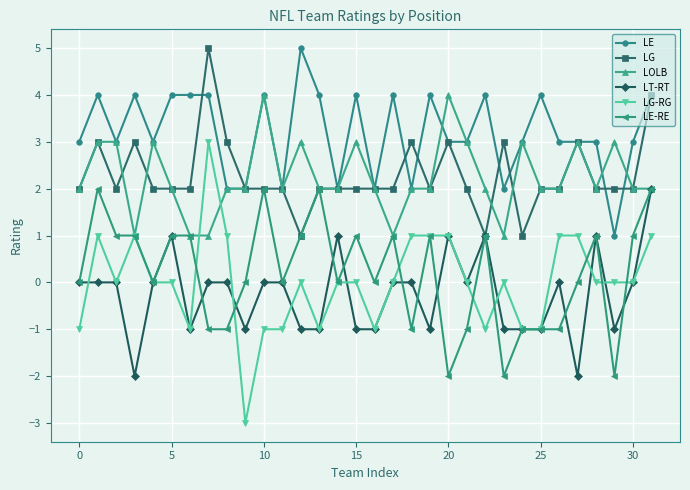

Which series has the largest total across all categories?

LE